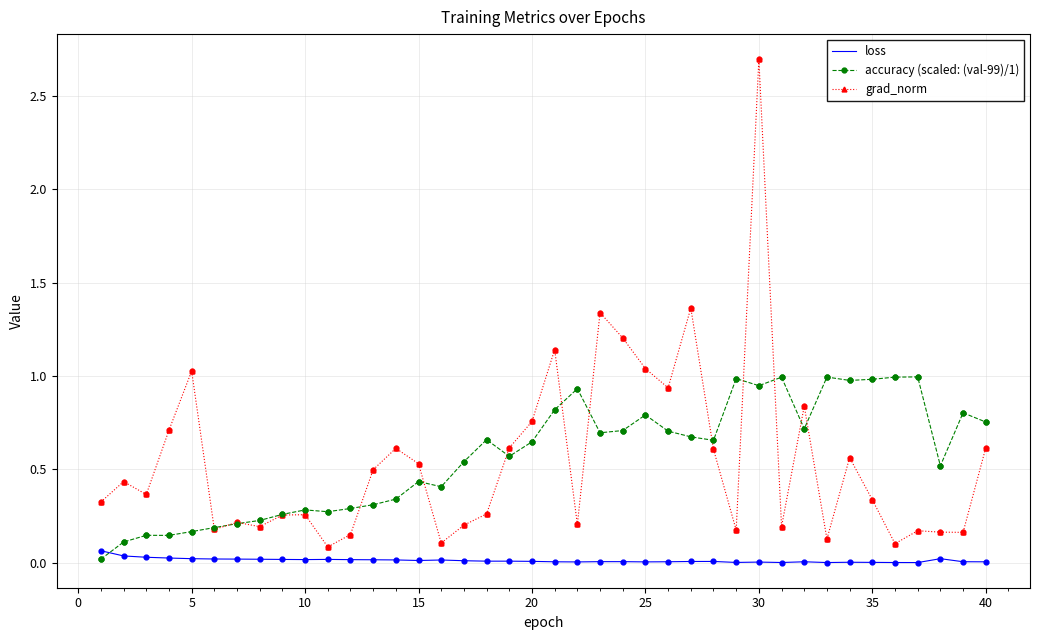

Which series has the largest range (max minus min)?

grad_norm